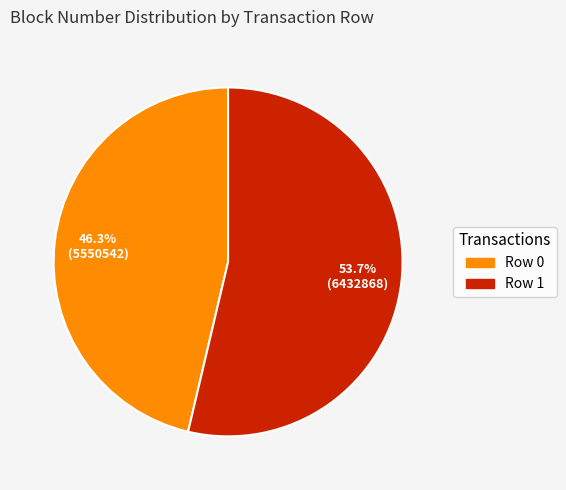

What is the largest slice in the pie chart?

Row 1